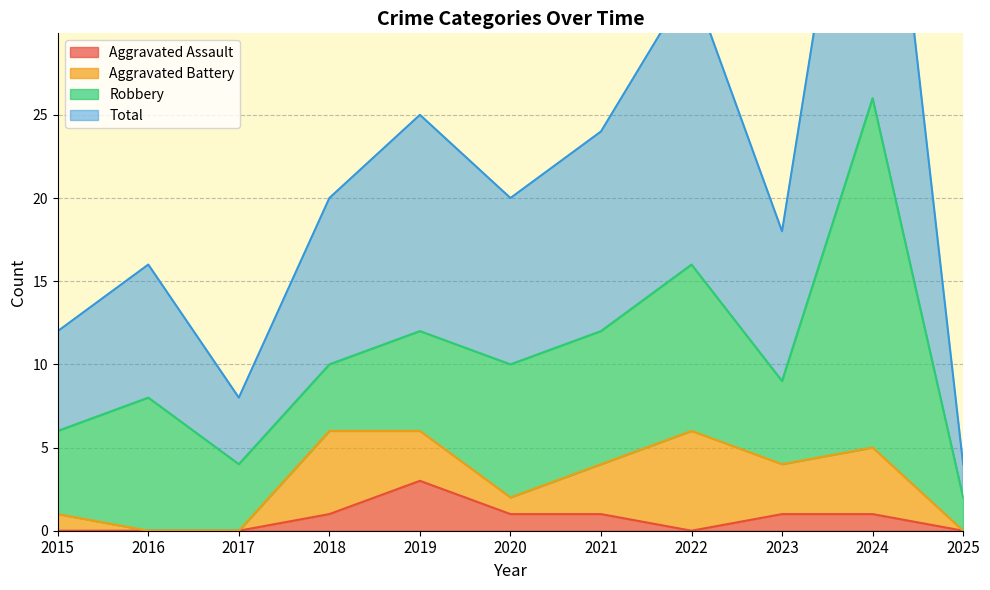

True or false: Aggravated Assault has more than 0 points higher than both neighbors.

True